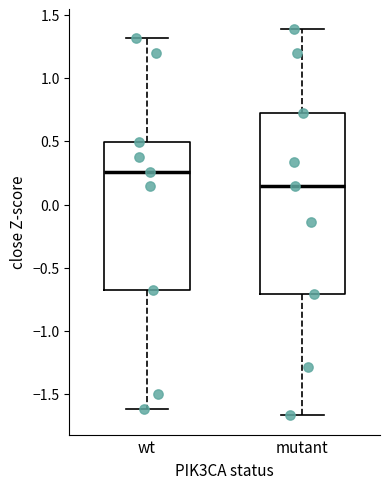

Which box is the tallest, from its lower edge to its upper edge?

mutant